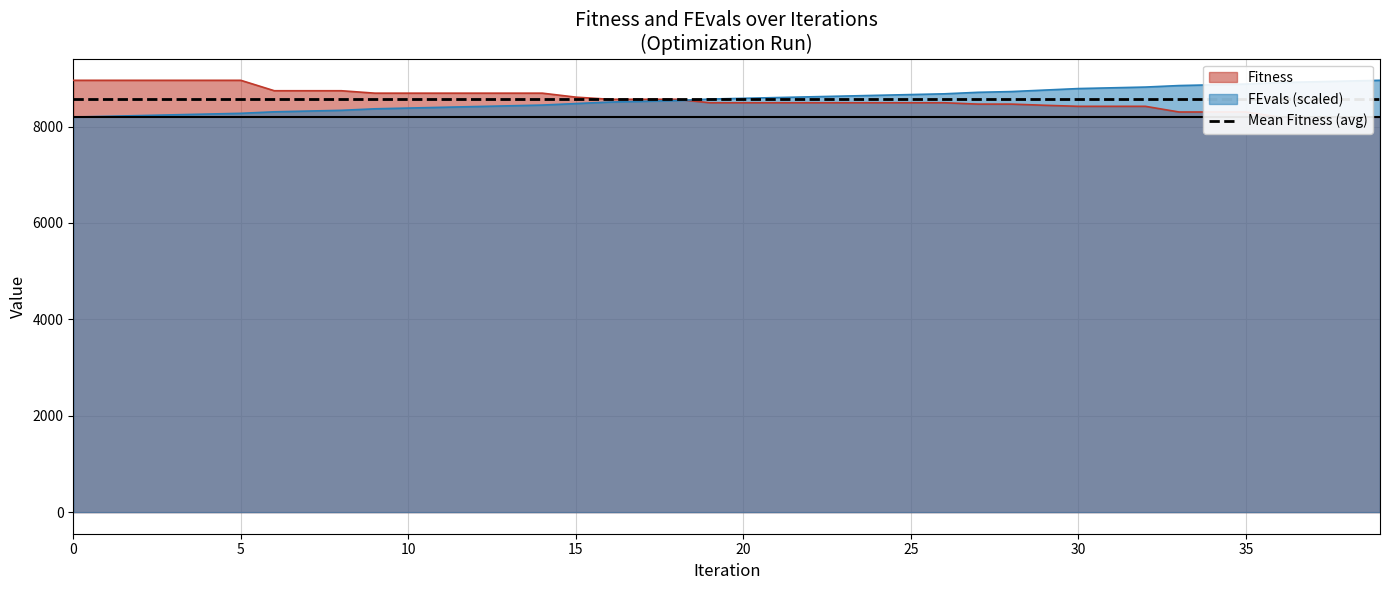

What is the smallest value displayed?

8196.4